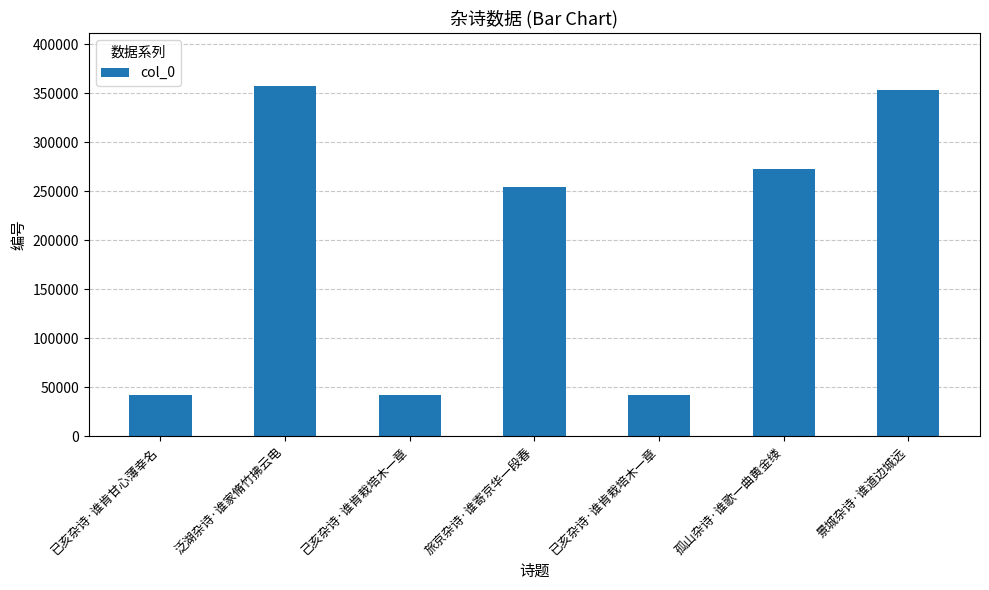

How many bars are there in total?

7